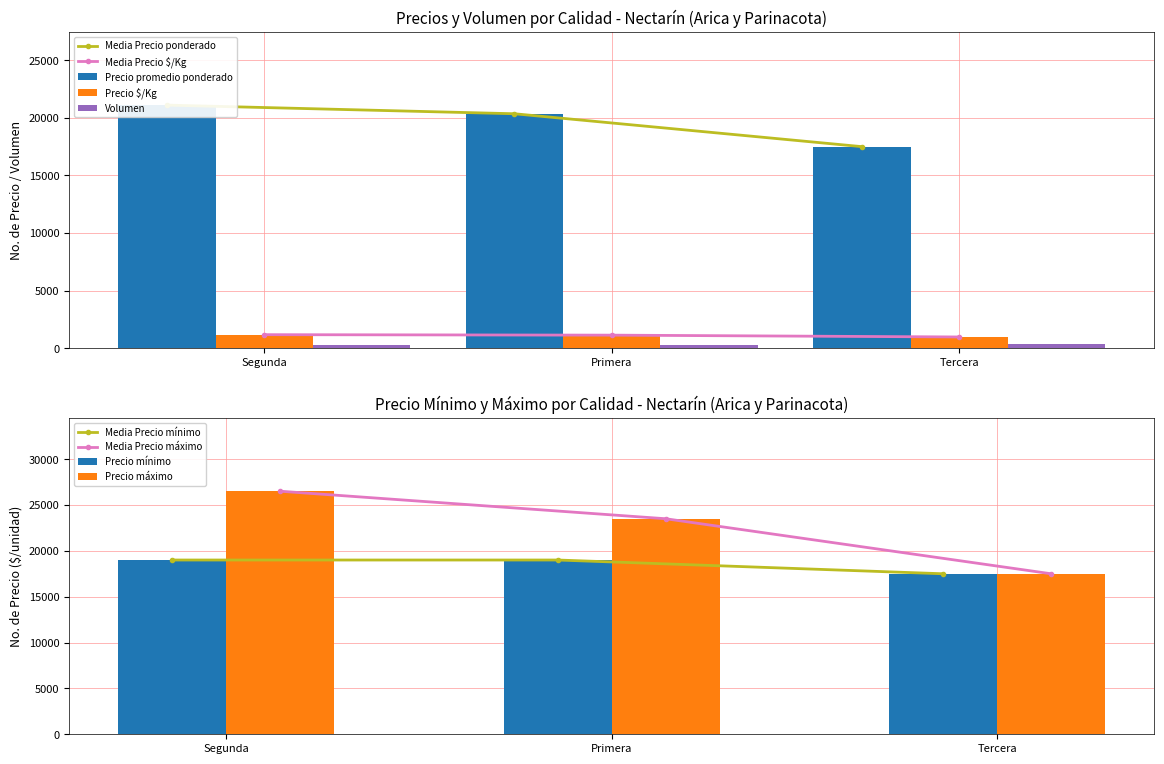

At which label does Precio máximo reach its peak?

Segunda